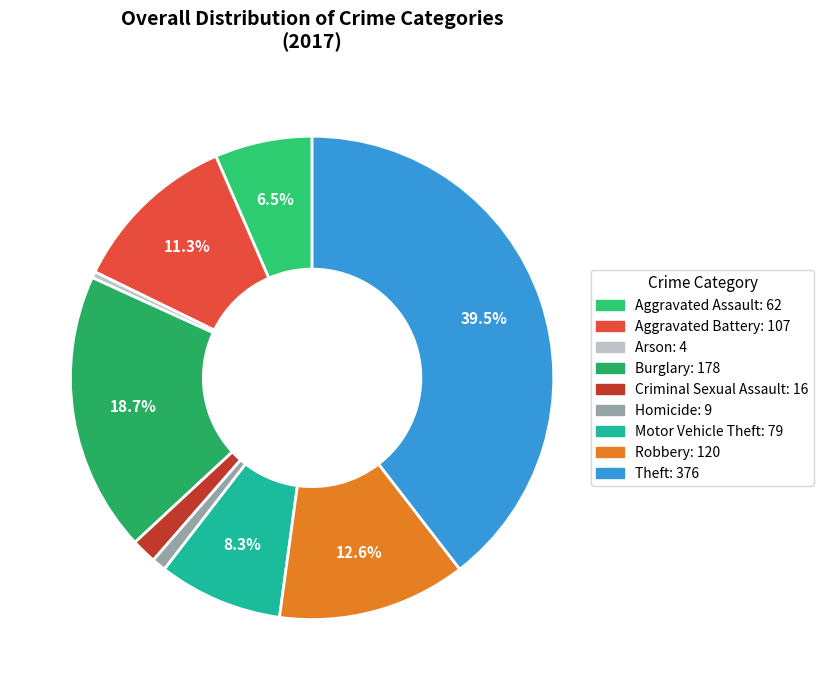

To the nearest percent, what is the difference between the Motor Vehicle Theft and Aggravated Assault slice percentages?

2%